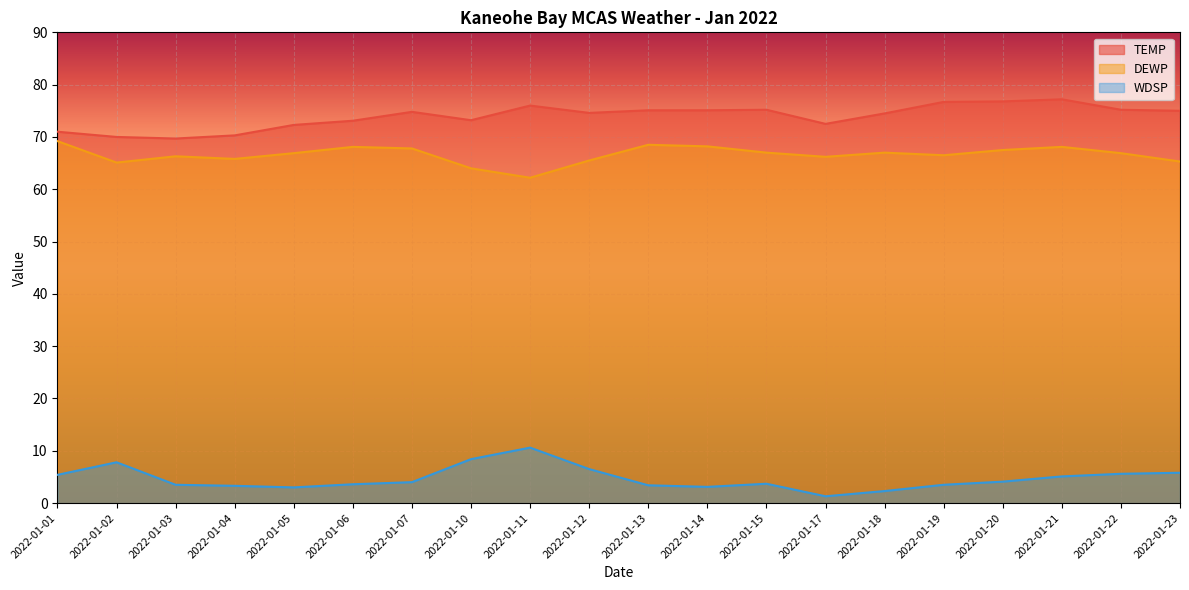

Which has a higher value, 2022-01-02 or 2022-01-19?

2022-01-19